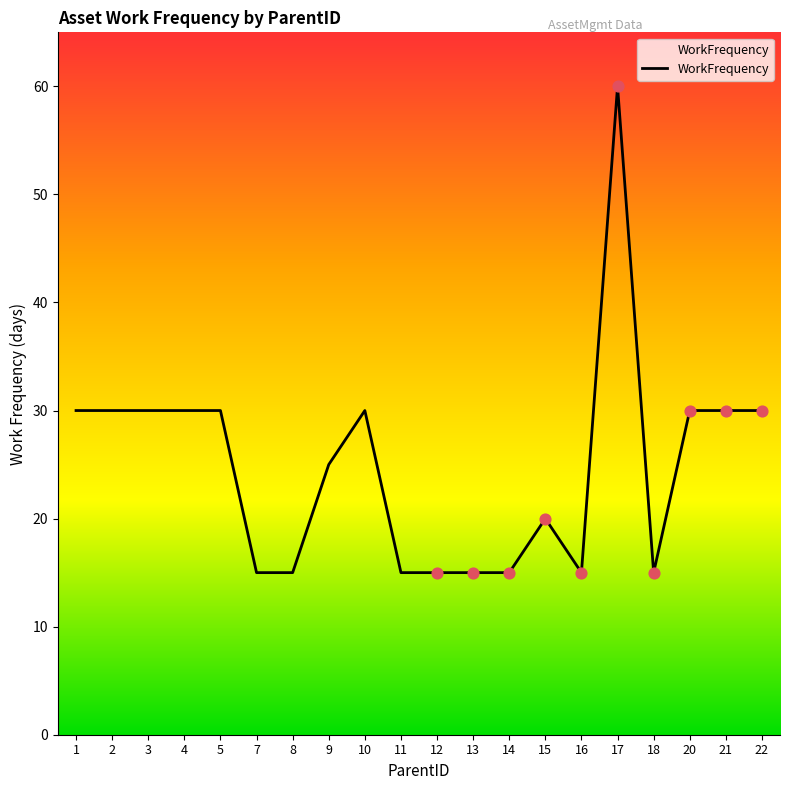

What is the change in value from 10 to 17?

+30